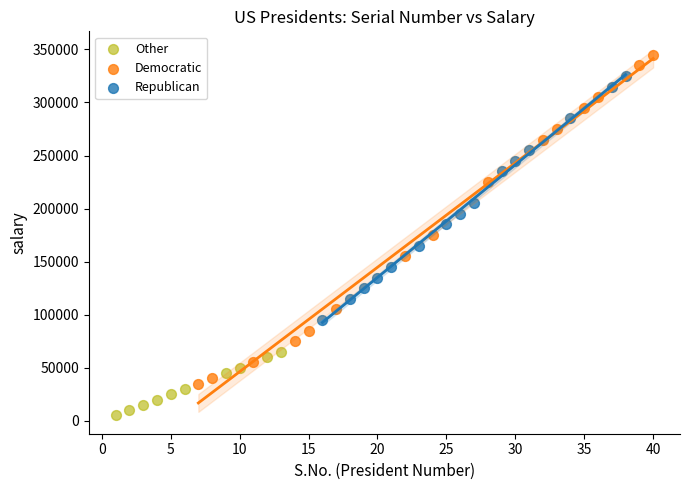

Which series reaches the maximum Y coordinate?

Democratic